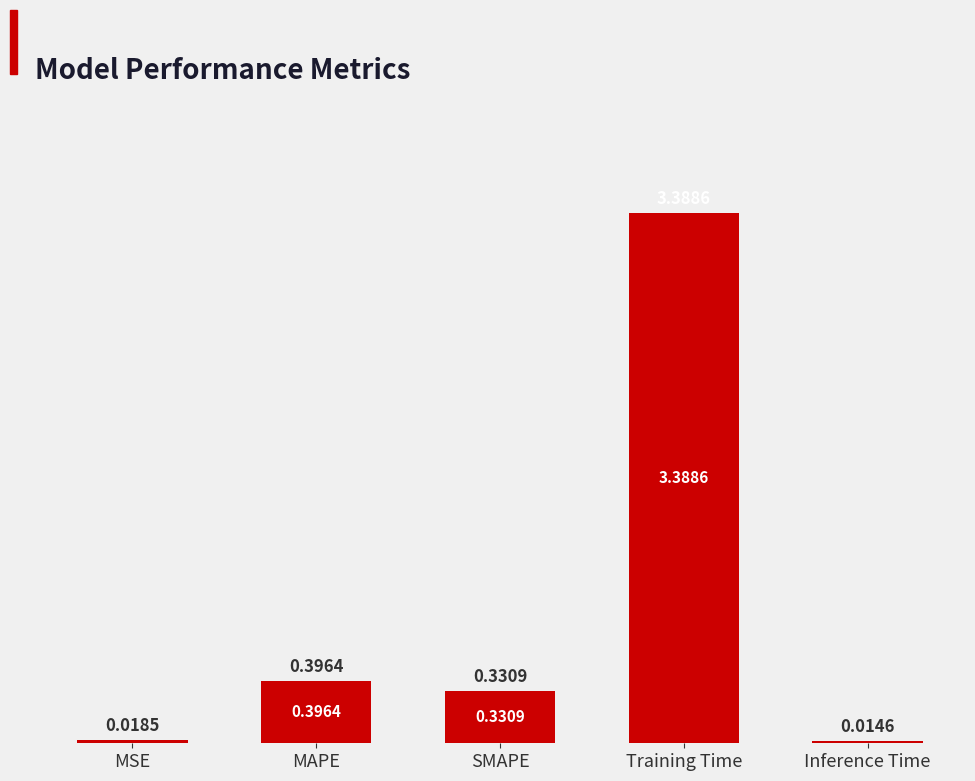

Rank the categories by value from highest to lowest.

Training Time, MAPE, SMAPE, MSE, Inference Time